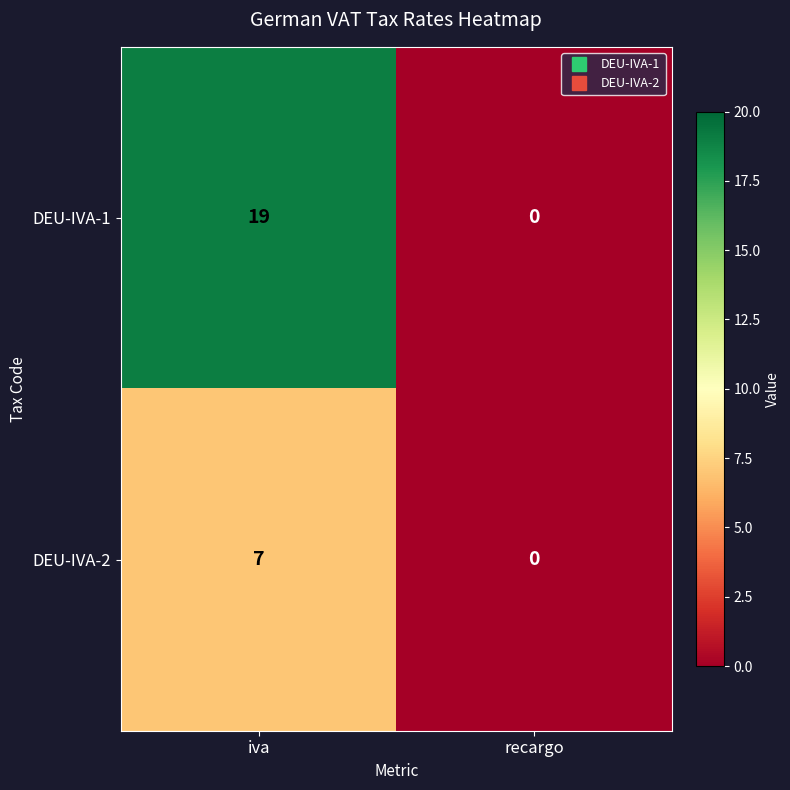

Reading left to right, what are all the values shown in this chart?

DEU-IVA-1: iva=19	recargo=0
DEU-IVA-2: iva=7	recargo=0